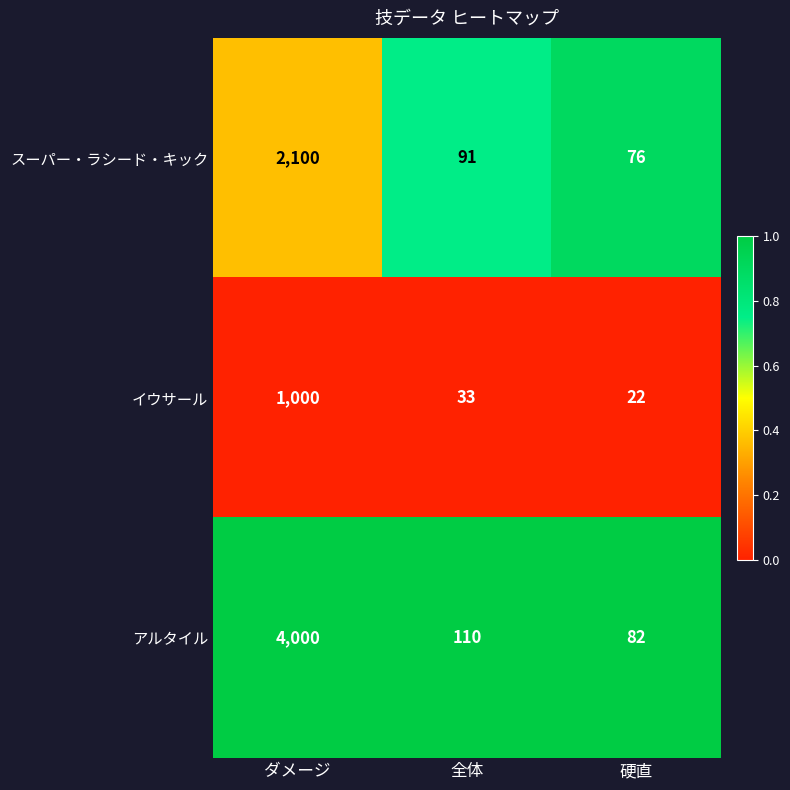

Rank the series at ダメージ from lowest to highest value.

イウサール, スーパー・ラシード・キック, アルタイル